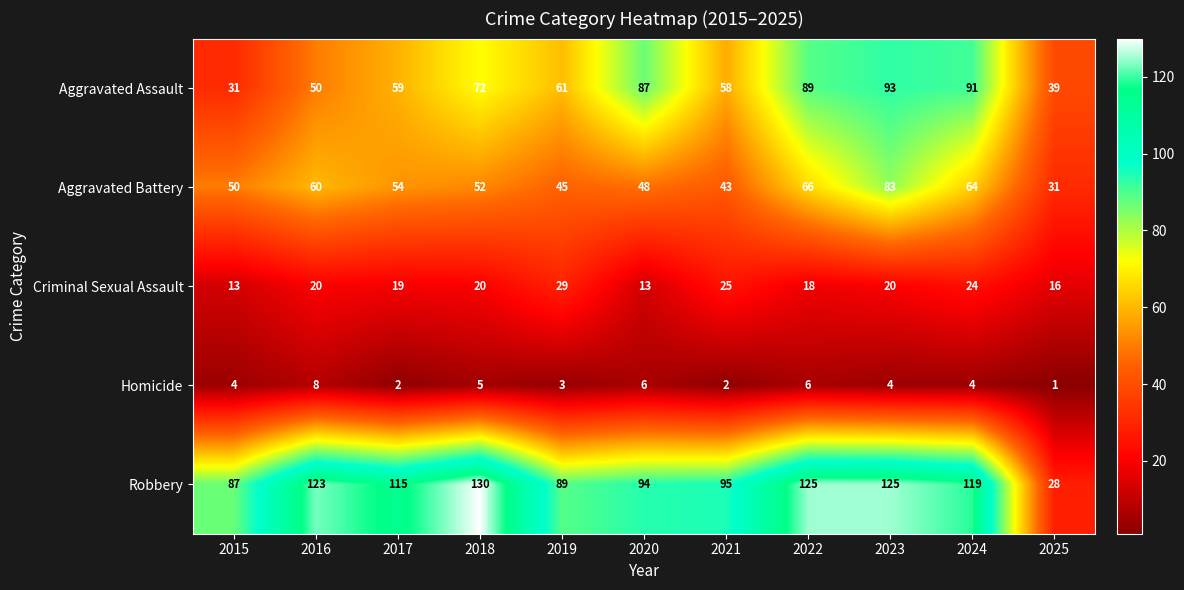

The value of Criminal Sexual Assault at 2024 is 42. True or false?

False